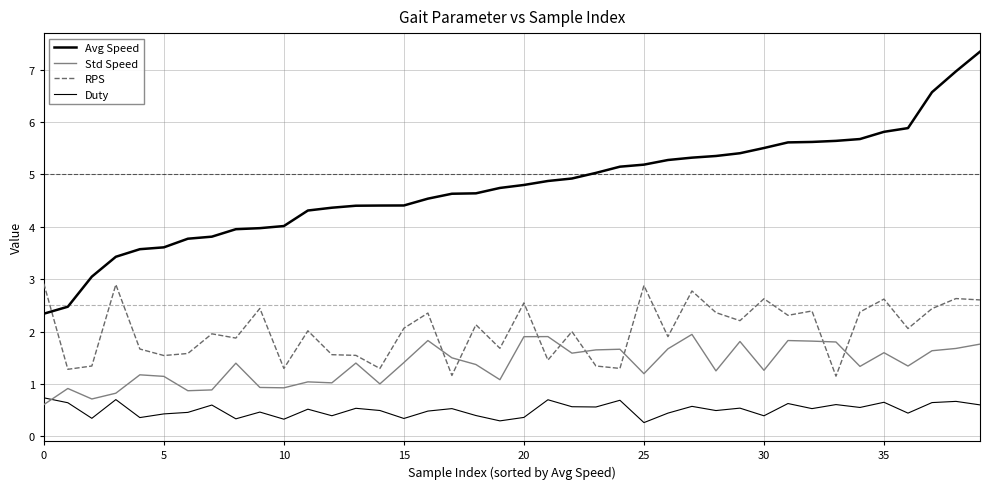

How many times do Duty and Std Speed cross each other?

1